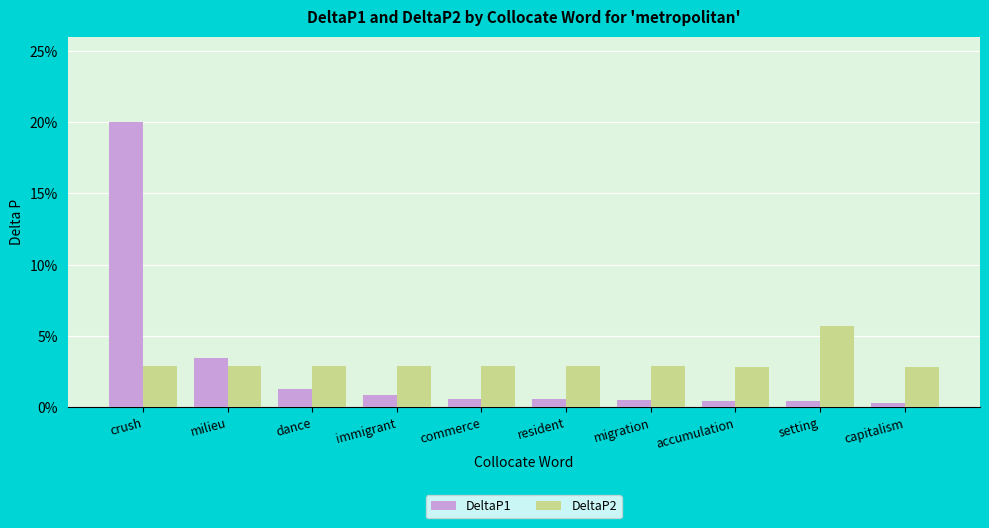

Which series has the largest range (max minus min)?

DeltaP1